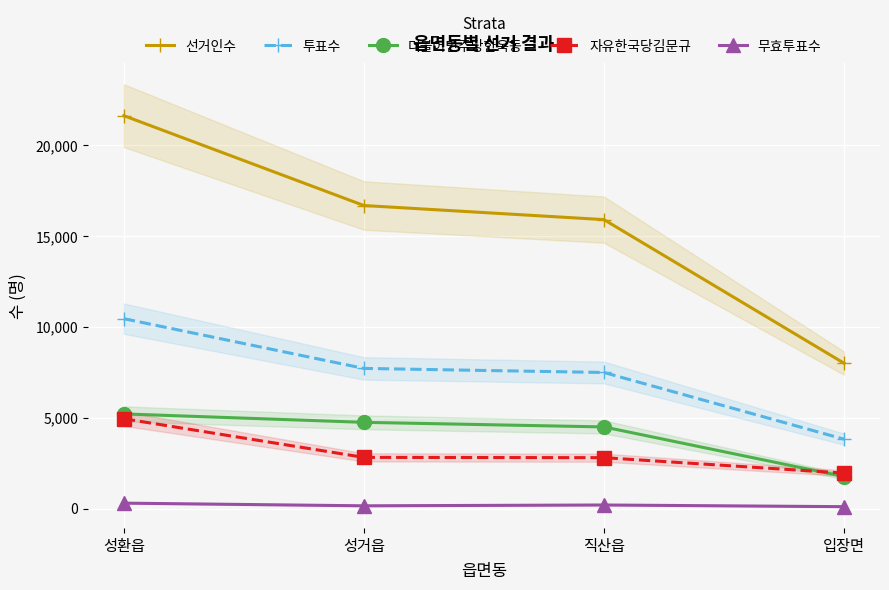

What is the total value across all series at 성환읍?

42518